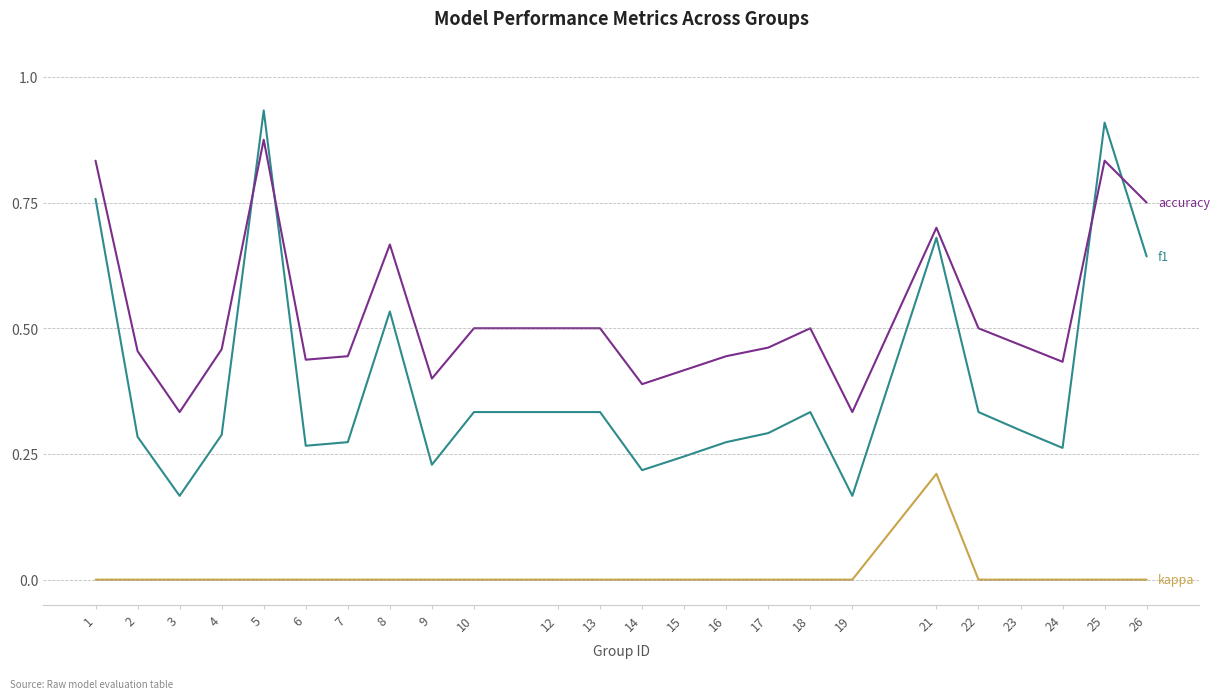

True or false: accuracy has a value of 0.5 at 10.

True